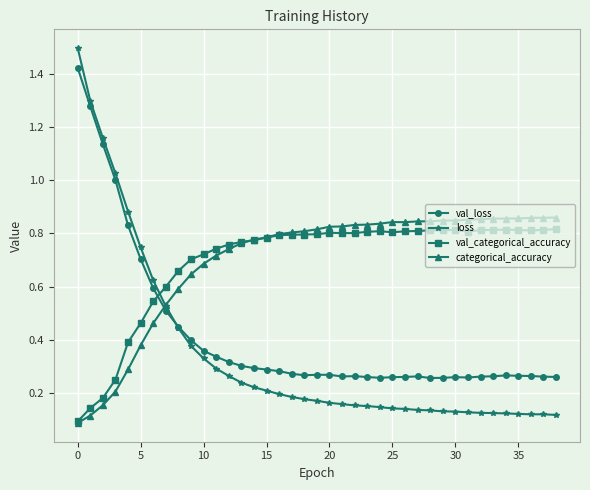

At how many categories does at least one series exceed 0?

39